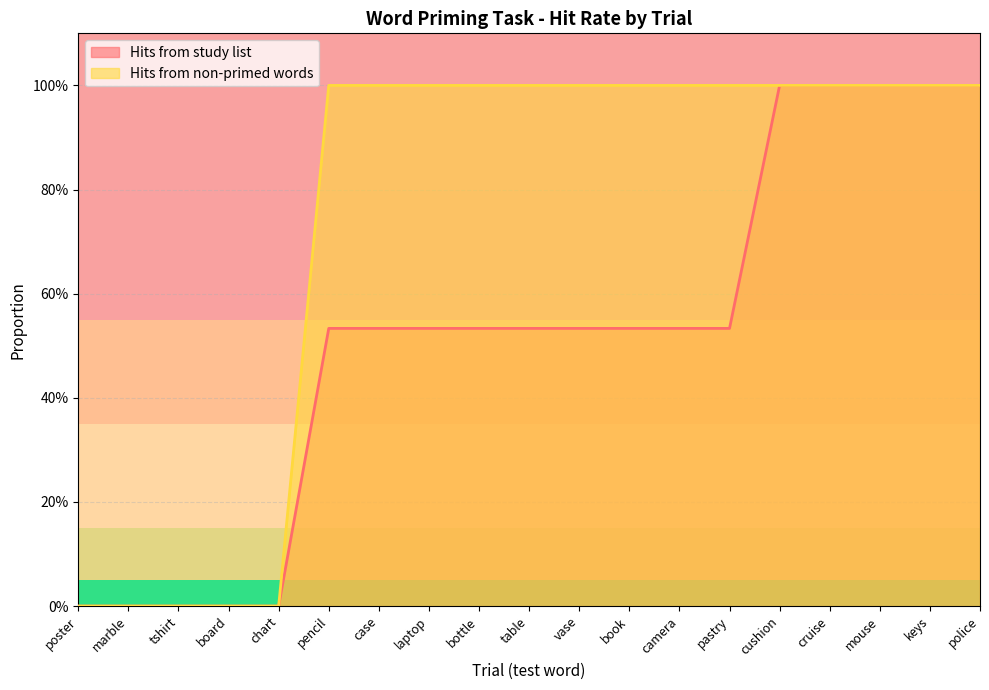

Reading right to left, extract all data points from this chart.

Hits from study list: 1.0	1.0	1.0	1.0	1.0	0.5	0.5	0.5	0.5	0.5	0.5	0.5	0.5	0.5	0.0	0.0	0.0	0.0	0.0
Hits from non-primed words: 1.0	1.0	1.0	1.0	1.0	1.0	1.0	1.0	1.0	1.0	1.0	1.0	1.0	1.0	0.0	0.0	0.0	0.0	0.0